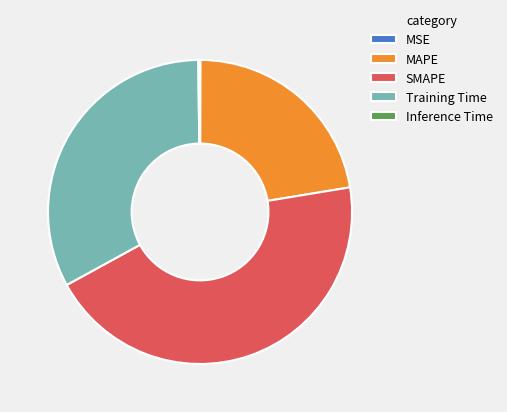

Is it true that SMAPE is 45% of the pie?

True